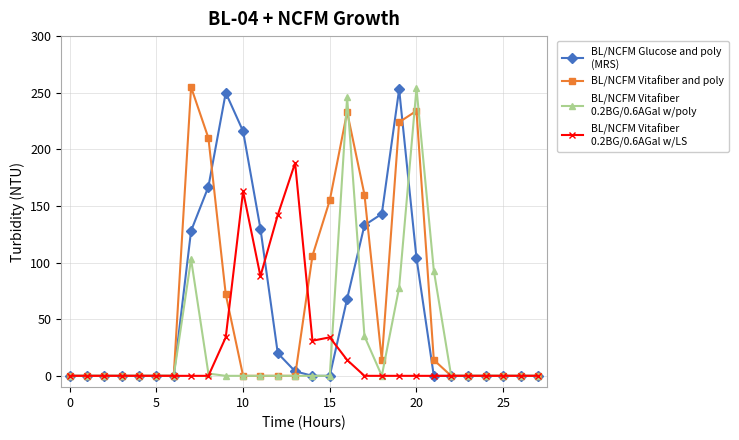

What is the maximum value shown in the chart?

255